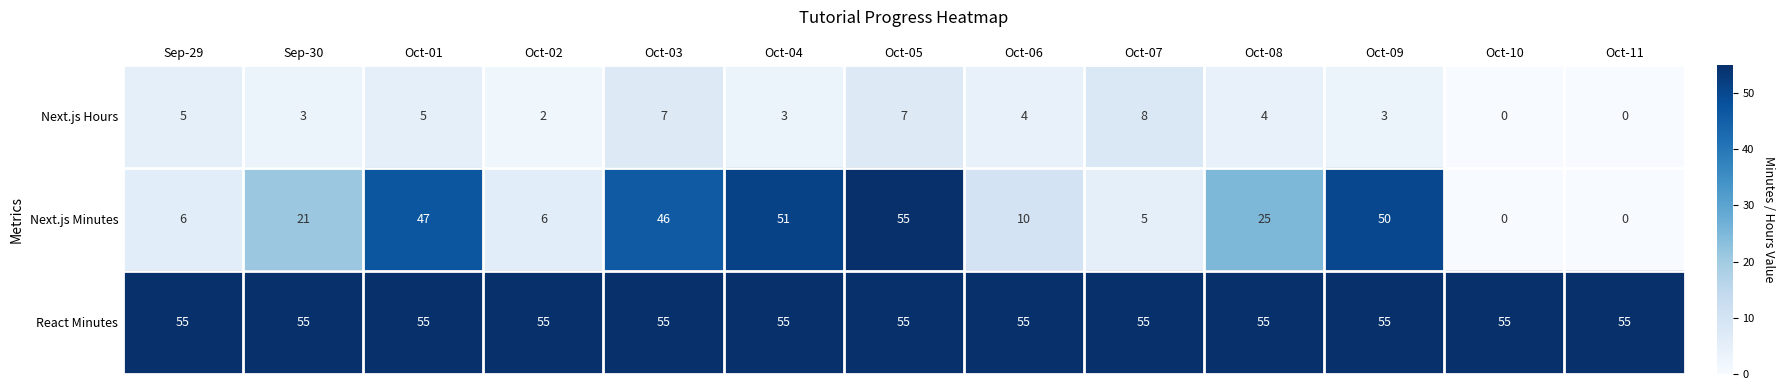

What is the total value across all series at Oct-07?

68